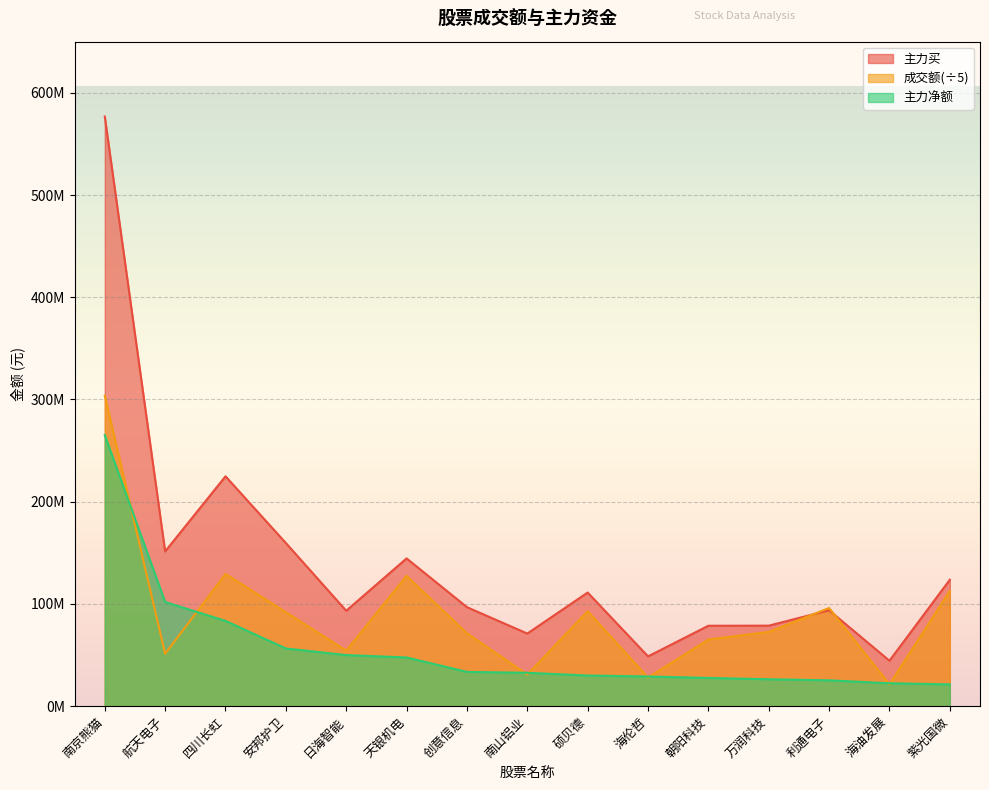

How many distinct data groups are displayed?

3